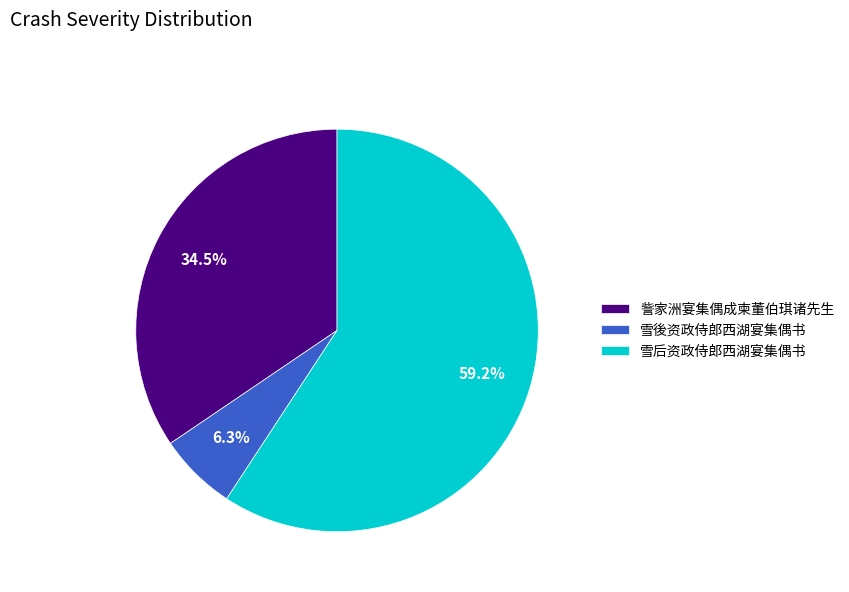

Between 雪后资政侍郎西湖宴集偶书 and 雪後资政侍郎西湖宴集偶书, which is larger?

雪后资政侍郎西湖宴集偶书